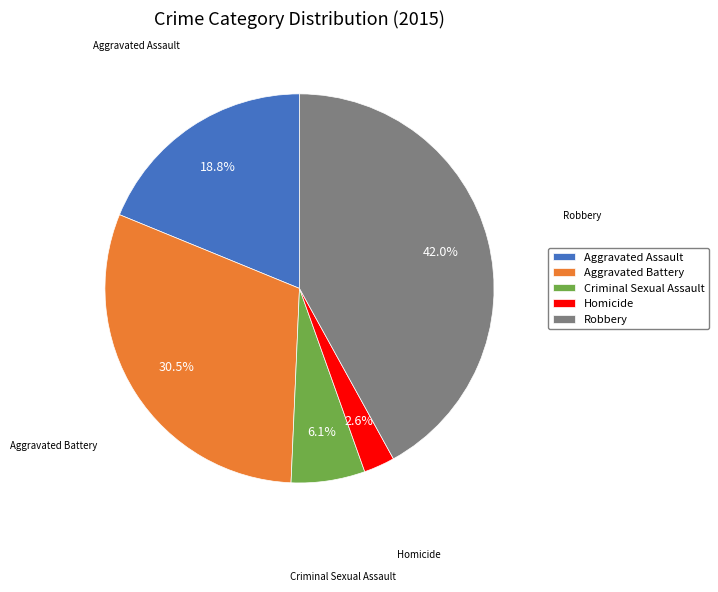

Rank the categories by value from lowest to highest.

Homicide, Criminal Sexual Assault, Aggravated Assault, Aggravated Battery, Robbery